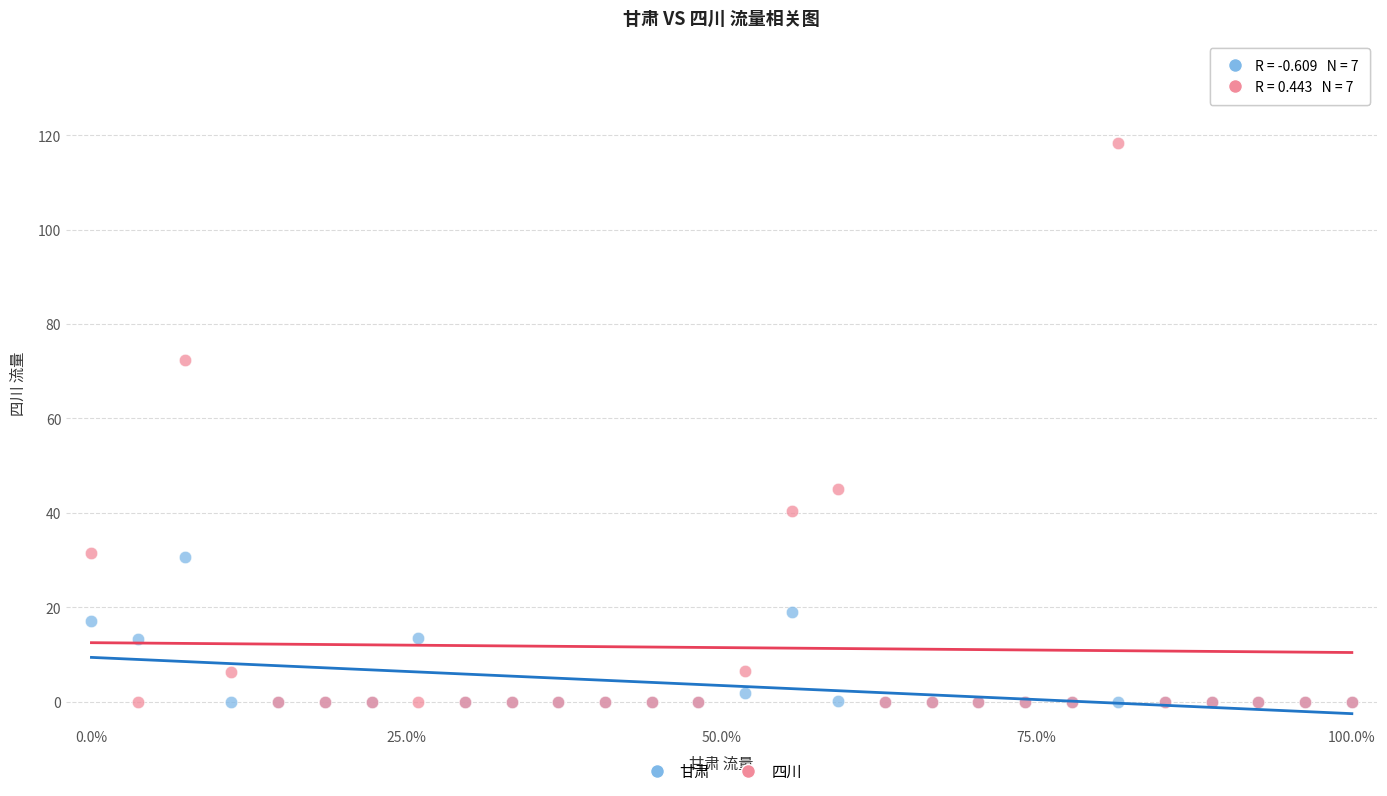

What are all the series names shown in the legend?

甘肃, 四川